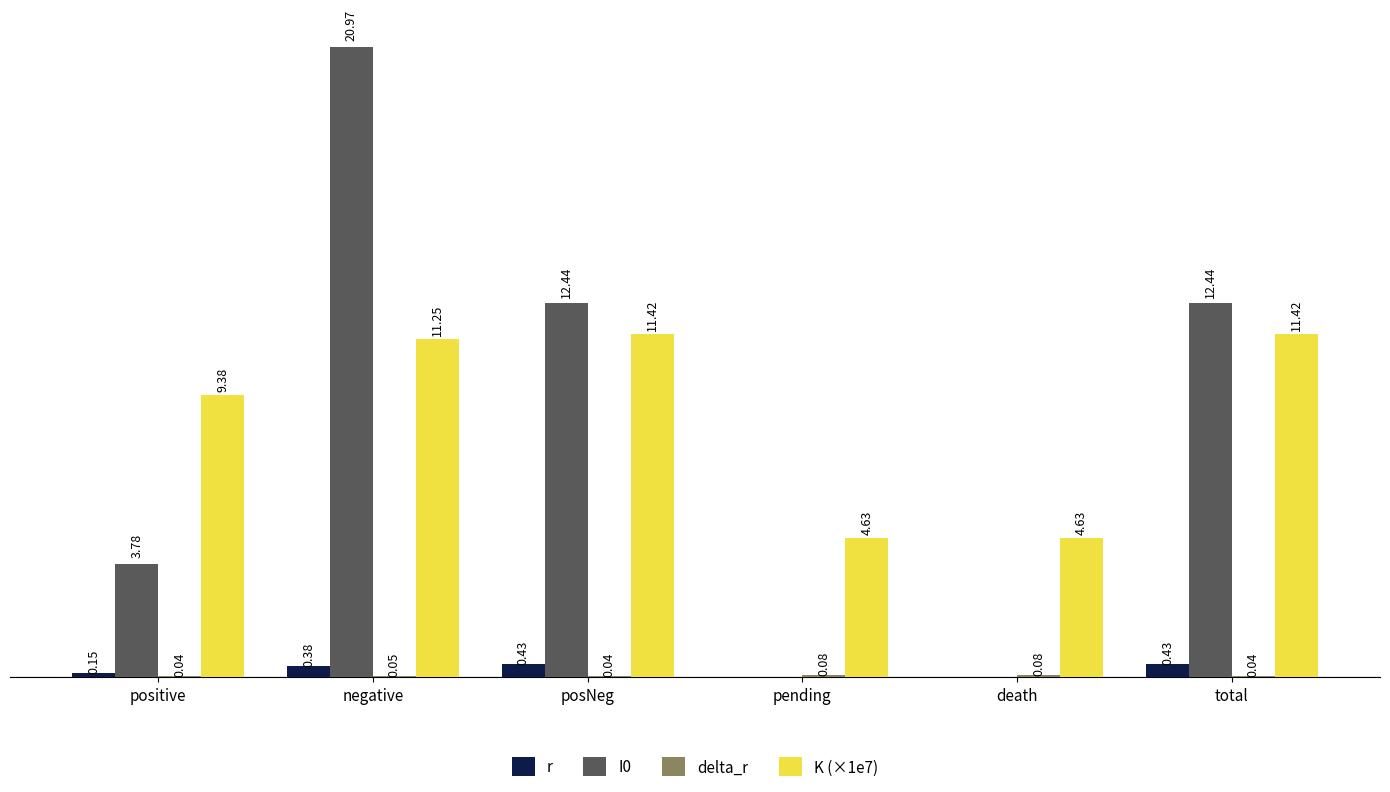

At which label does K (×1e7) first exceed 11?

negative